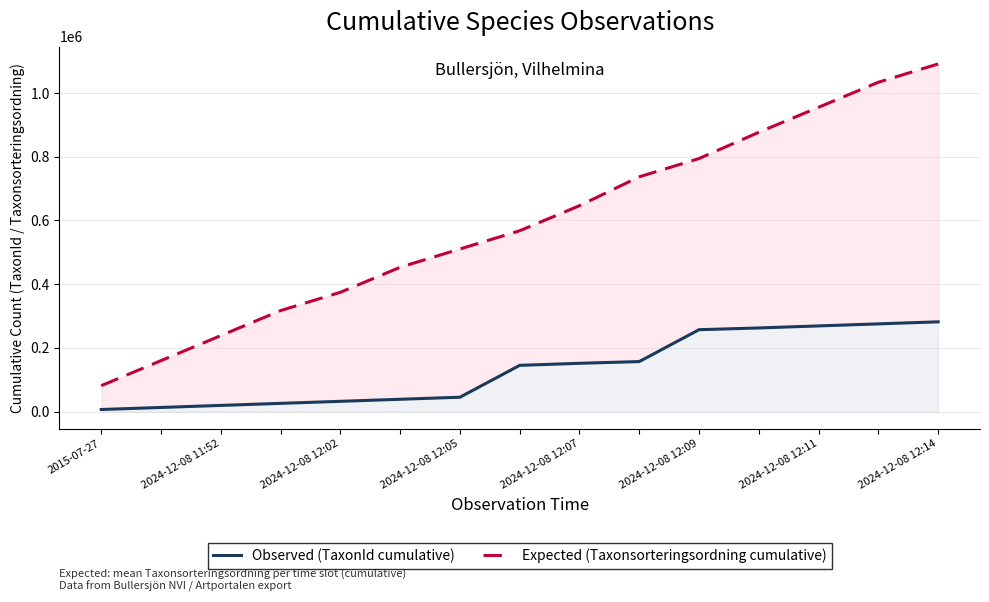

Reading right to left, list all the values displayed in this chart.

Observed (TaxonId cumulative): 281757	275332	268907	262482	257050	156941	151509	145084	44975	38550	32125	25700	19275	12850	6425
Expected (Taxonsorteringsordning cumulative): 1091479	1034122	955506	876890	794490	737133	646387	567771	510414	453057	374441	317084	238468	159852	81236